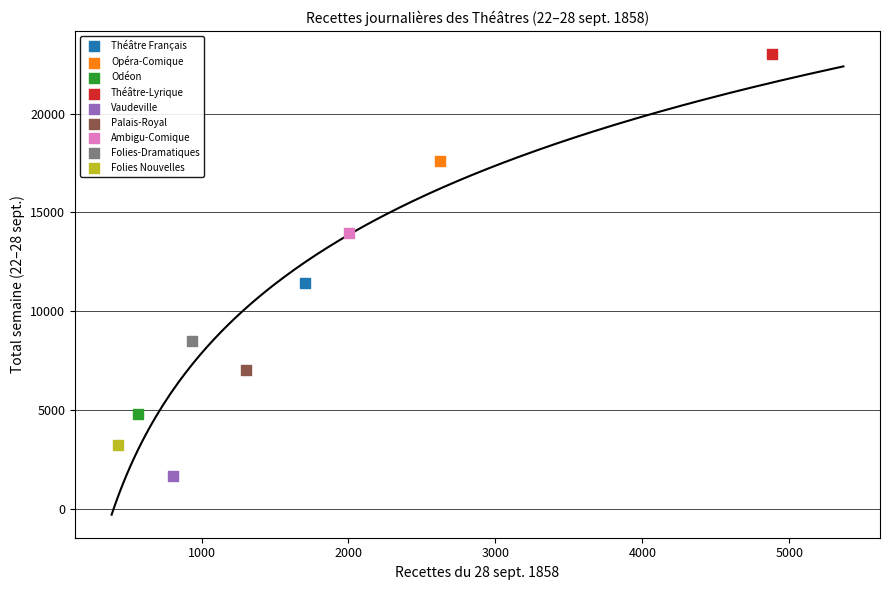

Which series contains the lowest Y value?

Vaudeville